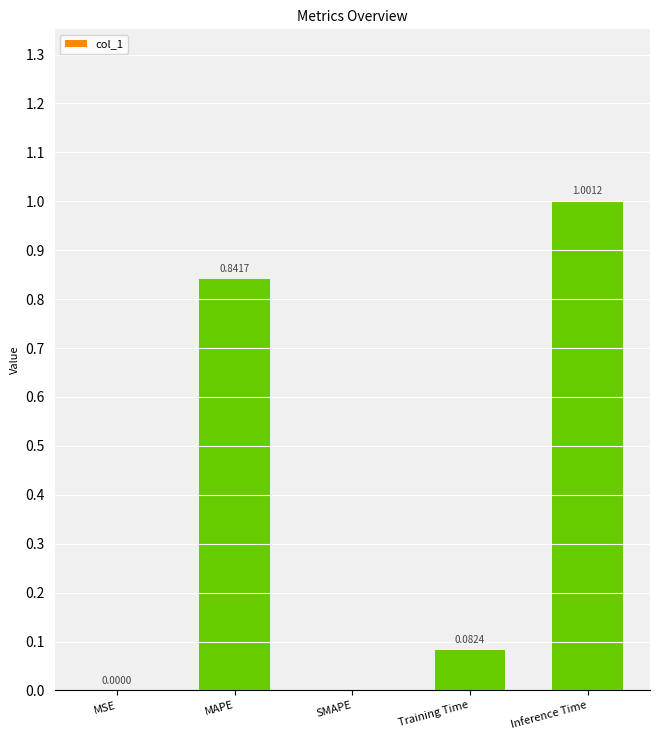

What is the maximum value shown in the chart?

1.0